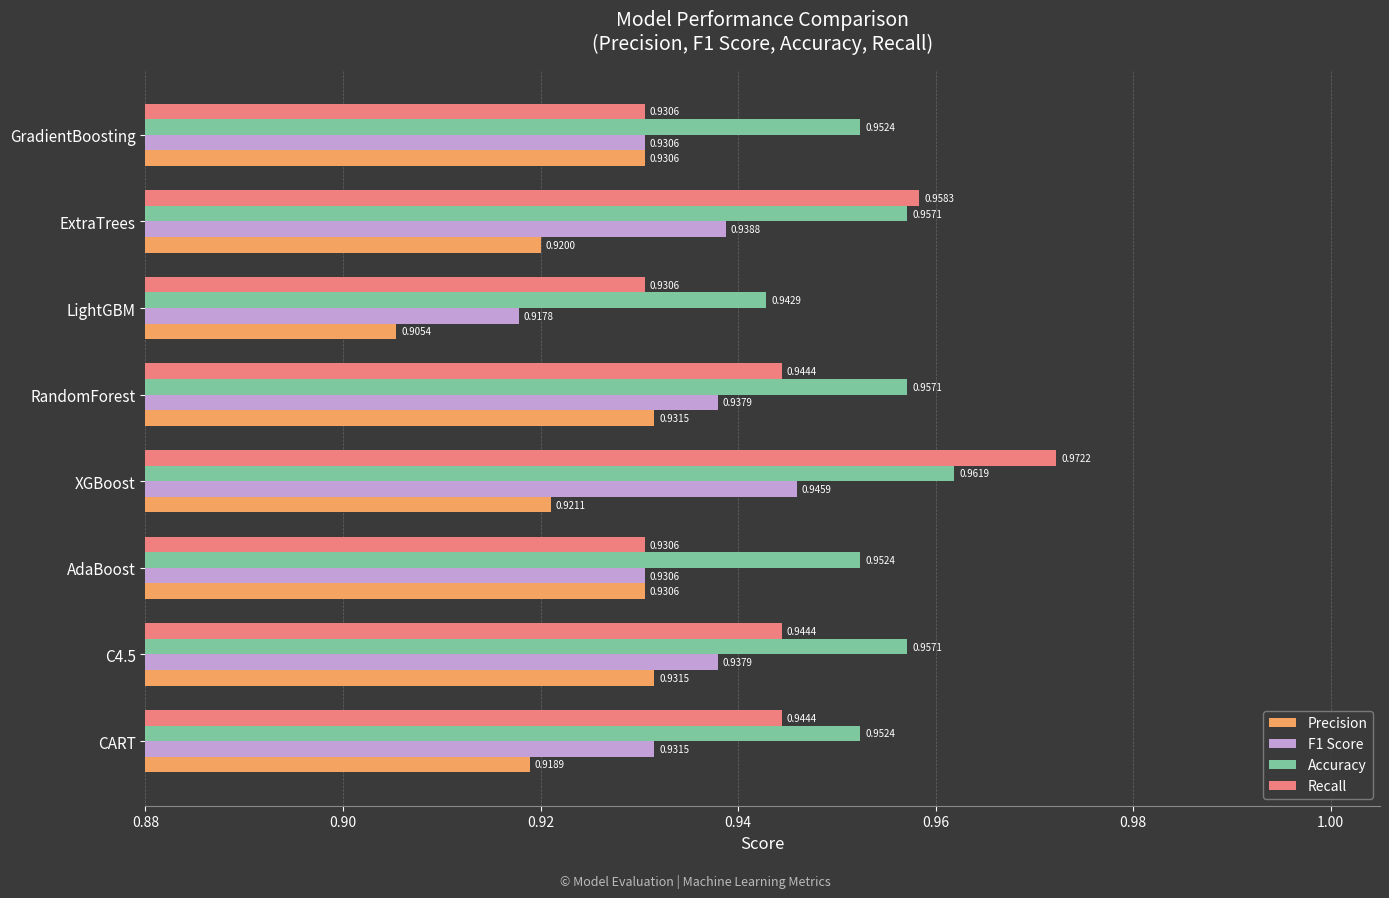

At how many categories does at least one series exceed 0?

8